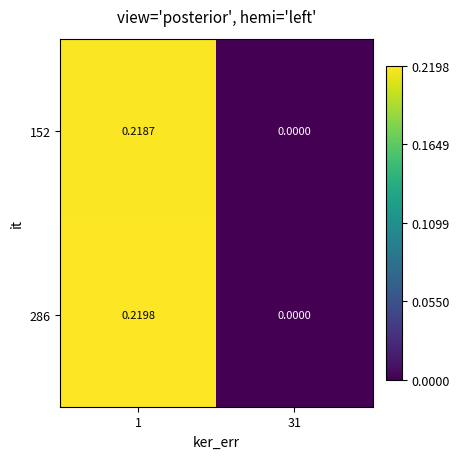

Is the value of 152 at 31 greater than the value of 286 at 1?

No